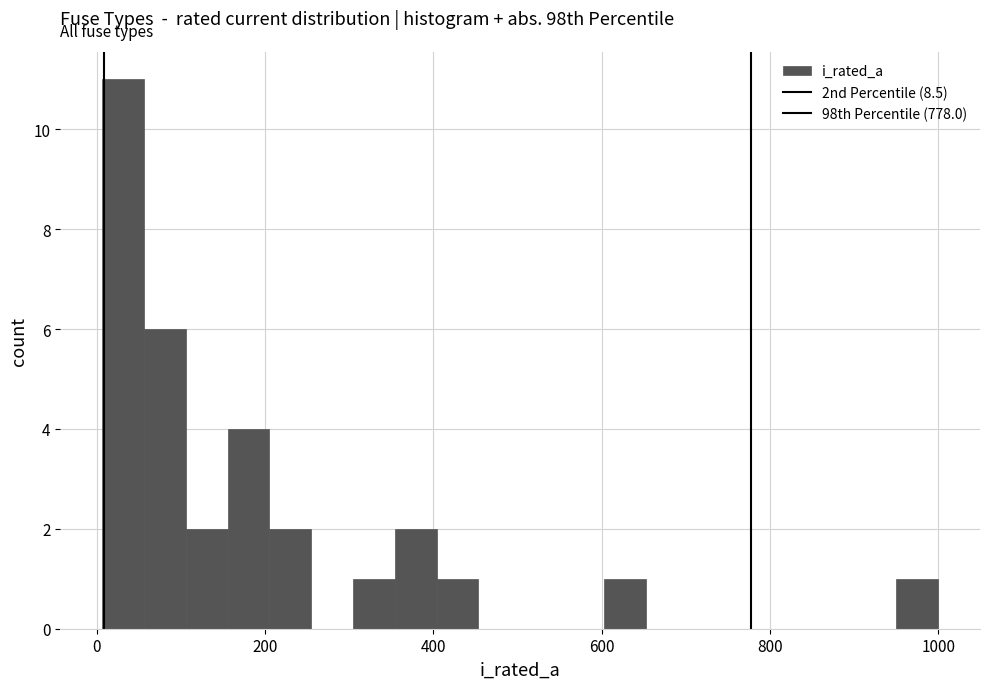

Around what value on the x-axis is the tallest bar? Give the approximate position of its centre, as read against the axis.

40